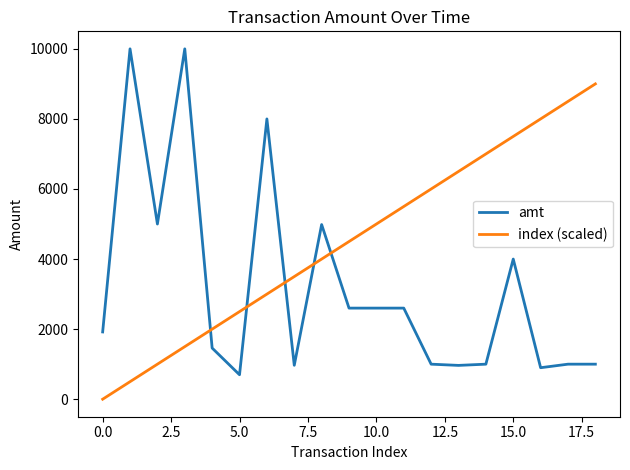

Which series has the largest total across all categories?

index (scaled)